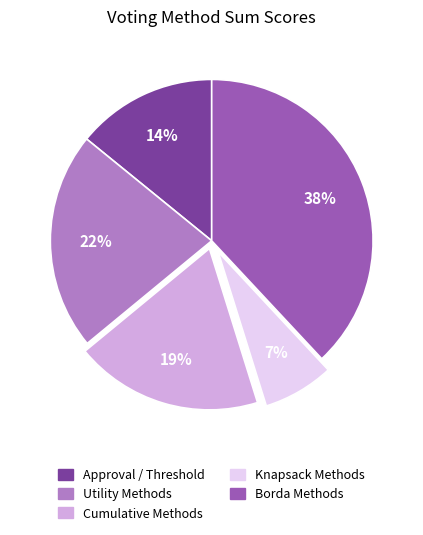

Count the number of slices in the pie.

5